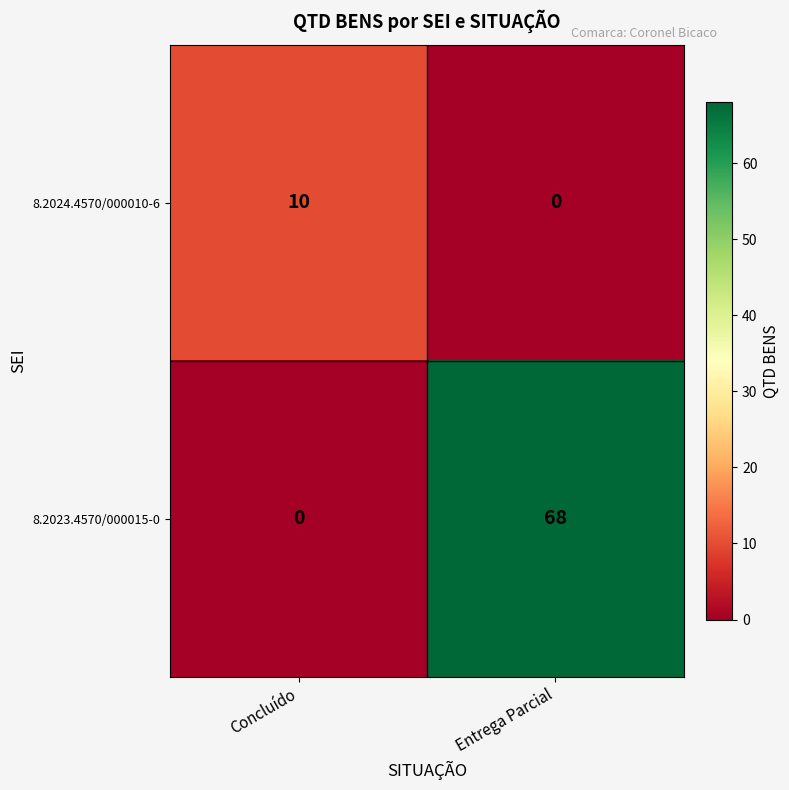

Rank the series at Entrega Parcial from highest to lowest value.

8.2023.4570/000015-0, 8.2024.4570/000010-6